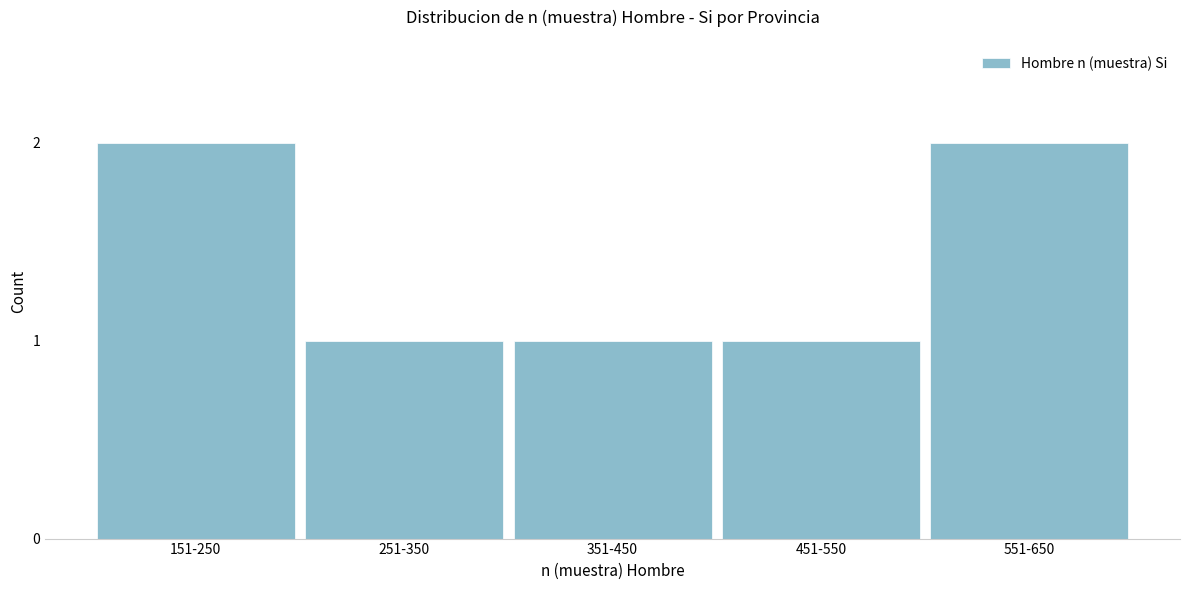

Reading left to right, what are all the values shown in this chart?

151-250=2	251-350=1	351-450=1	451-550=1	551-650=2